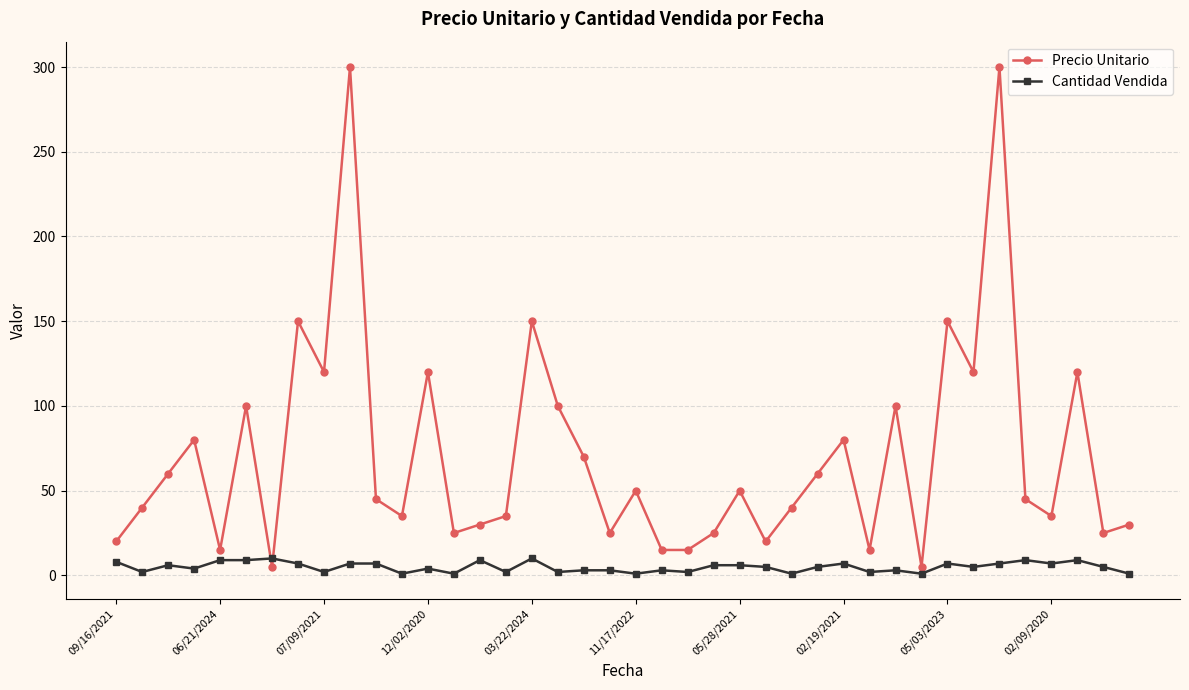

What is the difference between the maximum and minimum values in the Cantidad Vendida series?

9